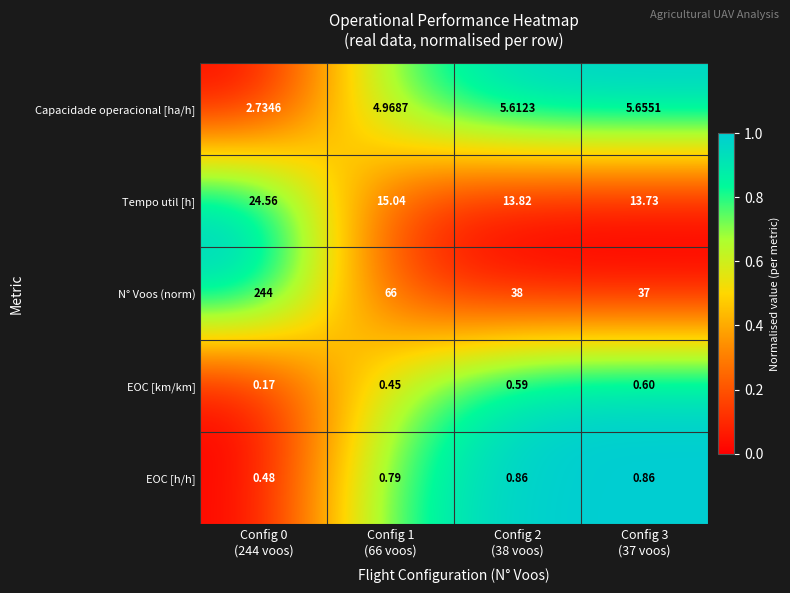

How many series are shown in this chart?

5